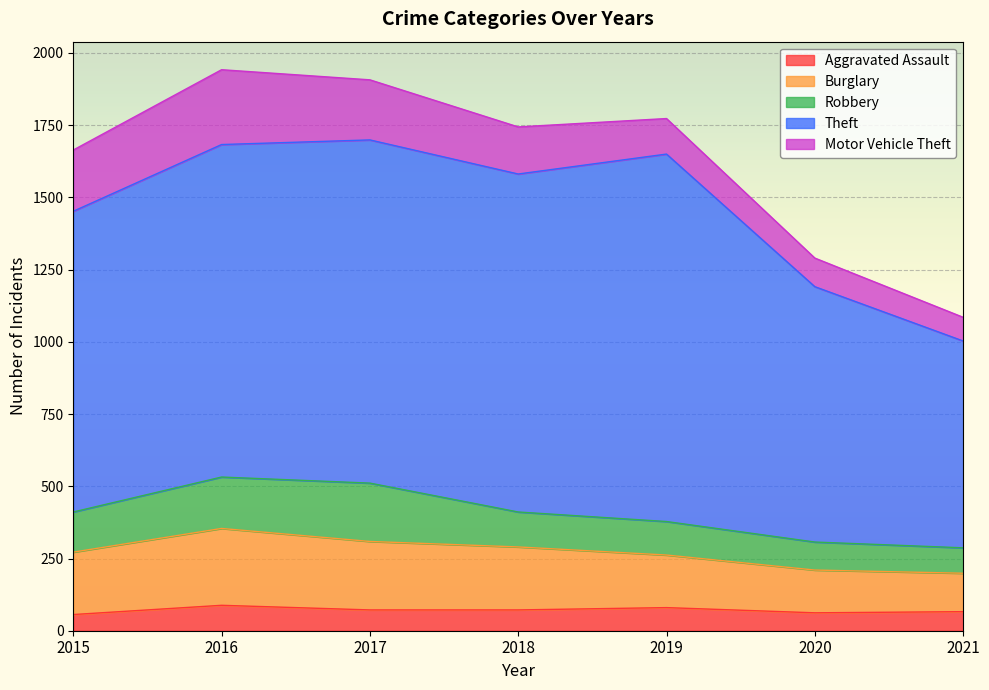

What value does the Theft series have at 2017, to the nearest 10?

1190